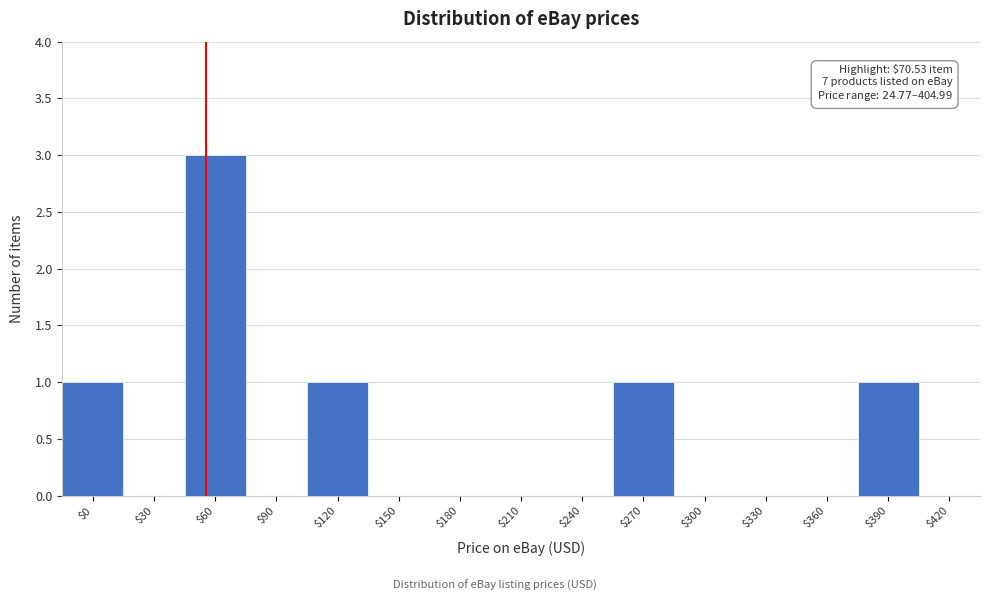

The value at $330 is 0. True or false?

True